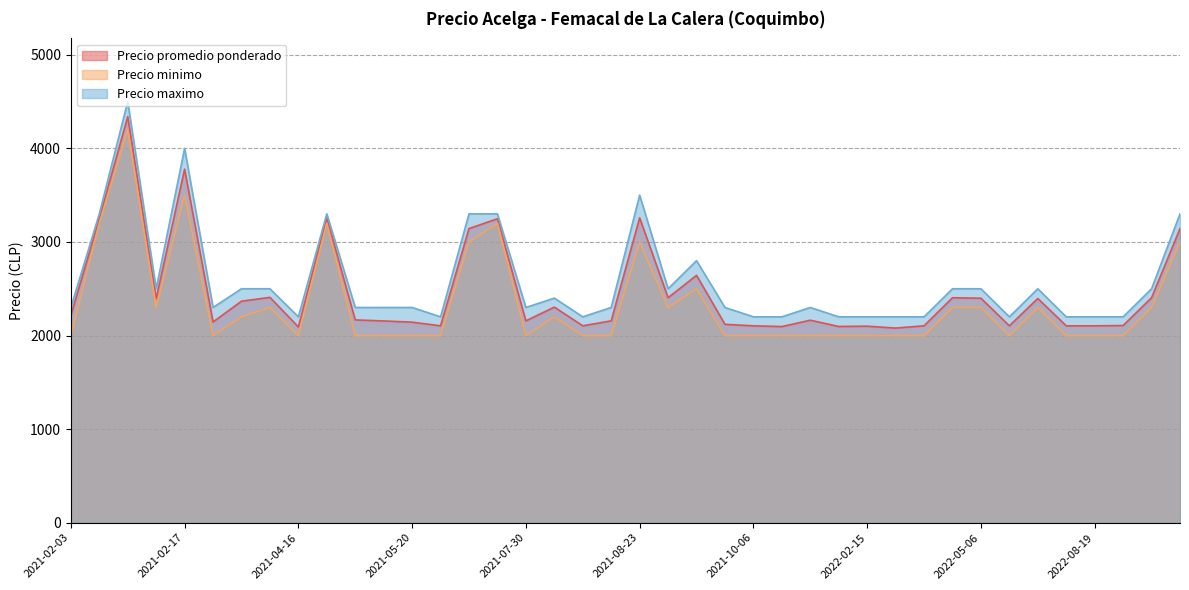

Where does the Precio promedio ponderado series first go above 2167?

2021-02-03